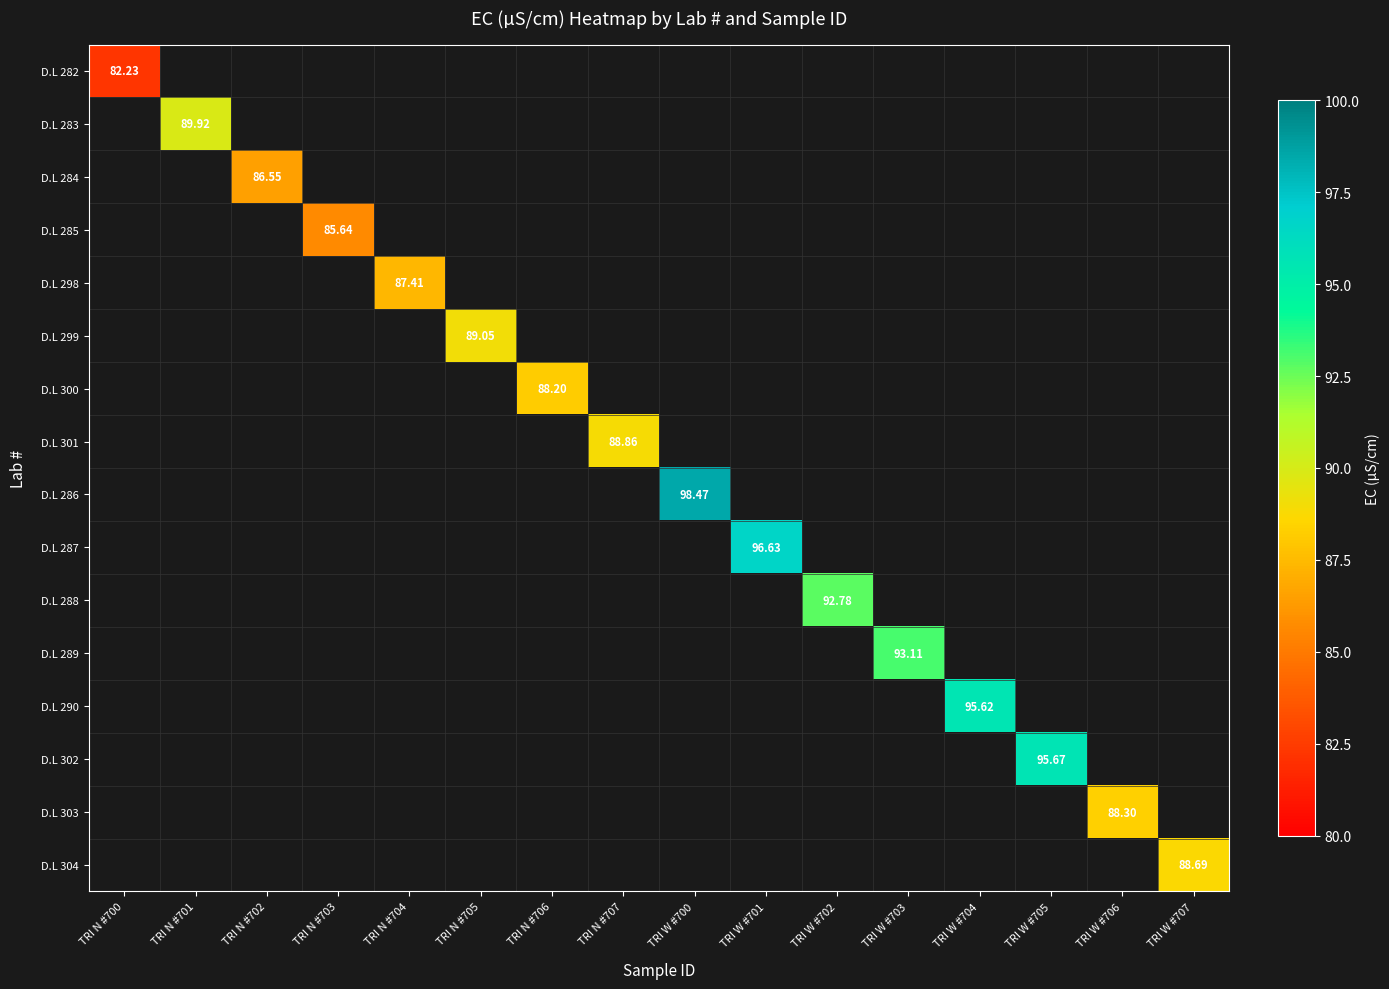

Which has a higher value, TRI W #707 or TRI W #702?

TRI W #702